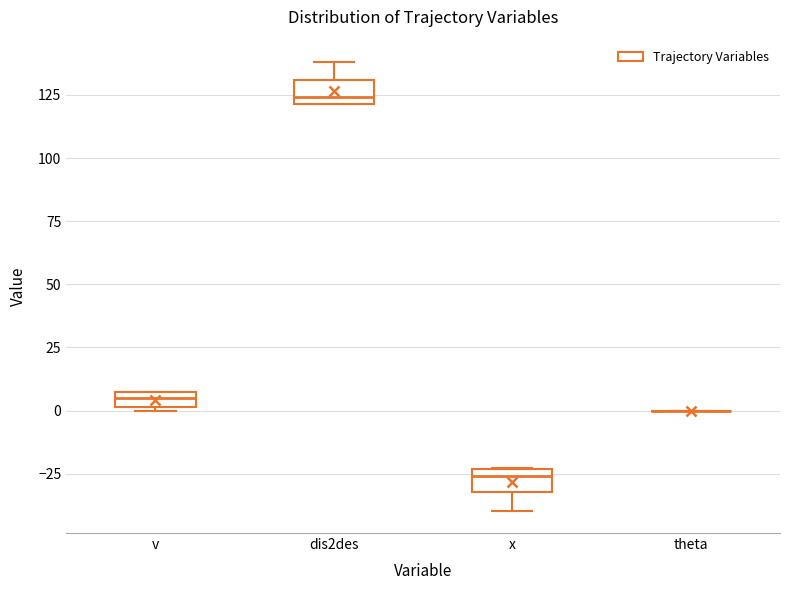

Where is the upper edge of the box for v on the y-axis? The values are not printed on the chart, so give them approximately, as read against the axis.

5